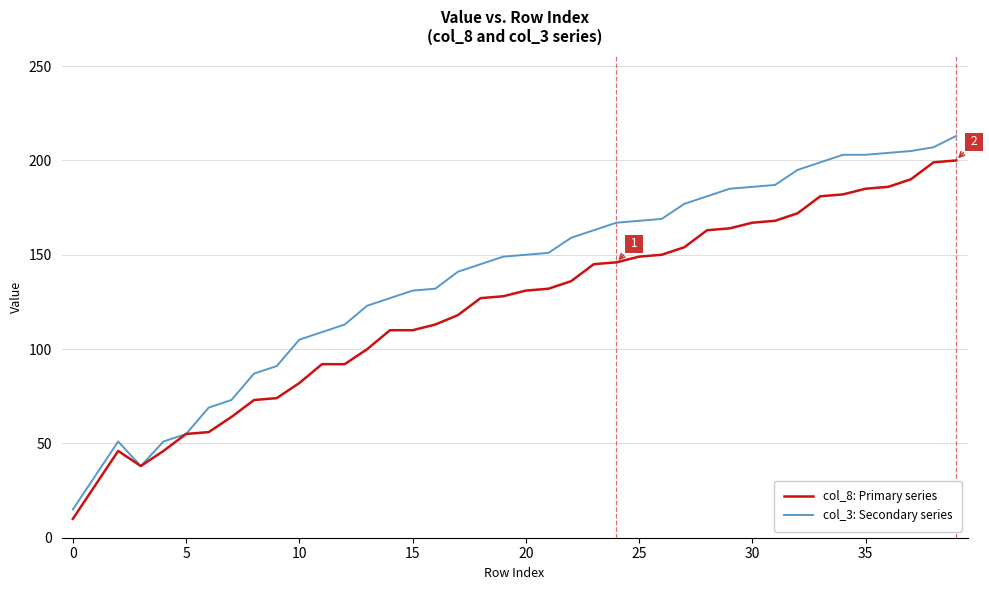

Which series has the largest range (max minus min)?

col_3: Secondary series